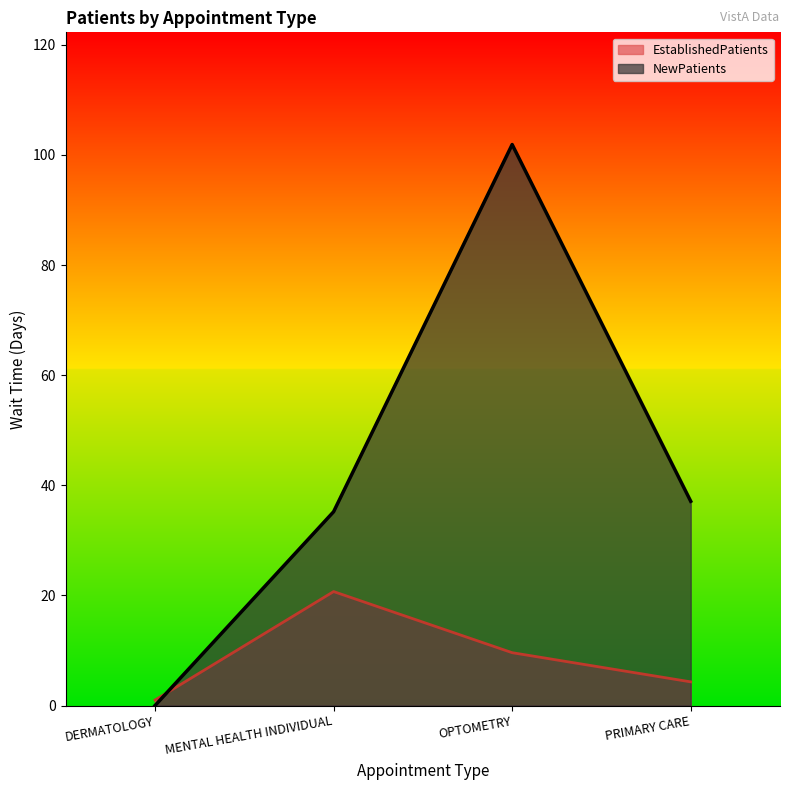

True or false: NewPatients has a value of 37.1 at PRIMARY CARE.

True